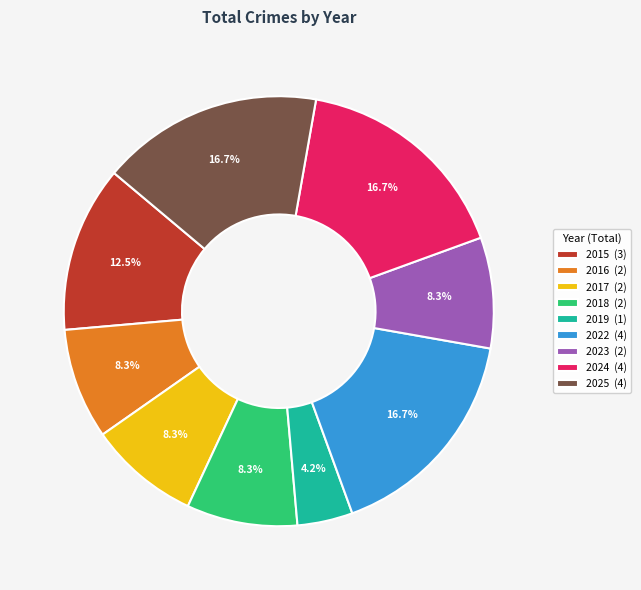

Does 2015 represent more than half of the total?

No